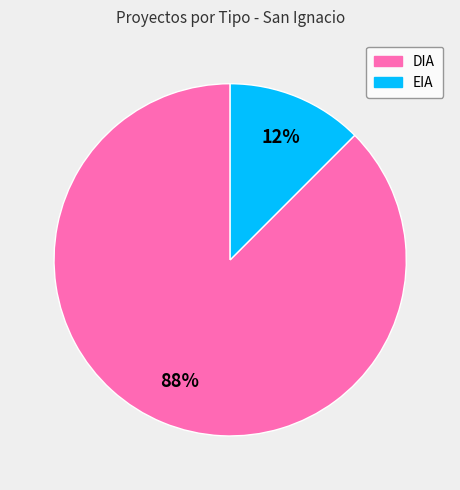

How many slices are in this pie chart?

2